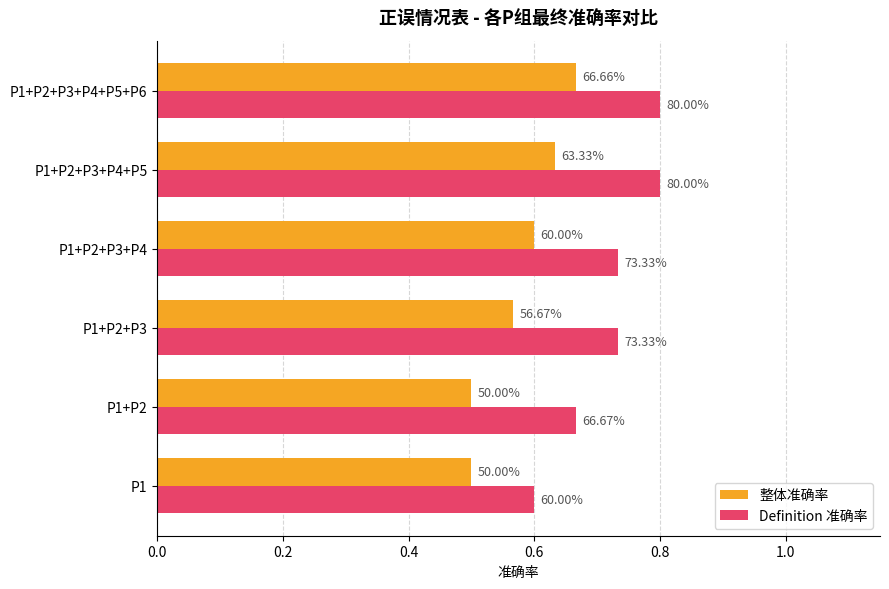

What are all the series names shown in the legend?

整体准确率, Definition 准确率